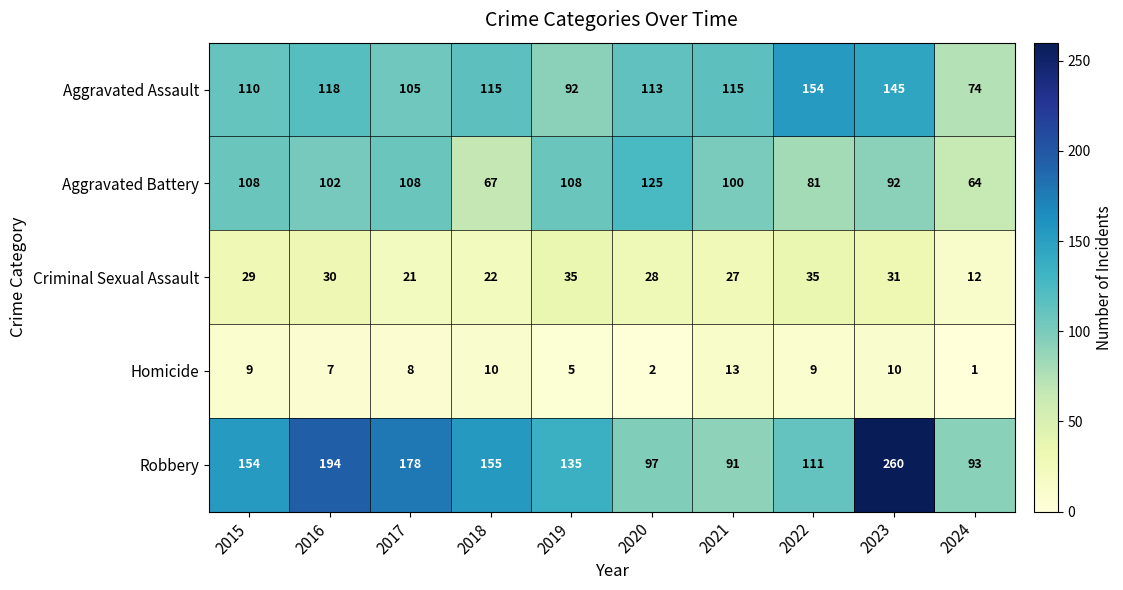

Count the number of categories in the chart.

10